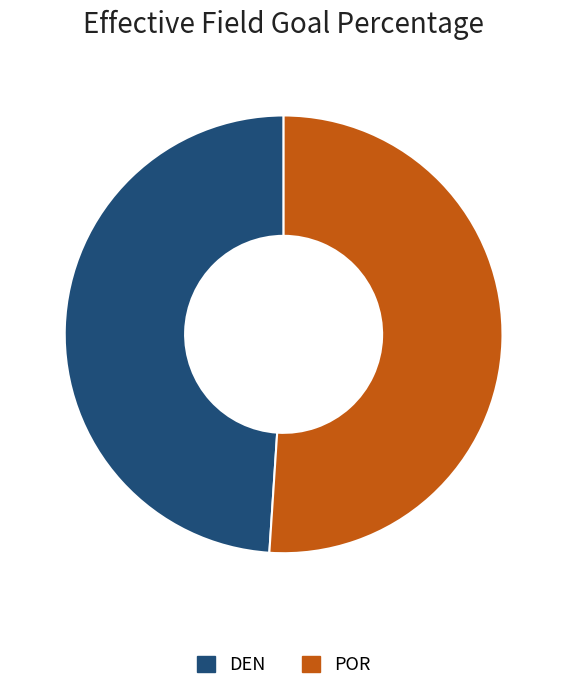

Between POR and DEN, which is larger?

POR